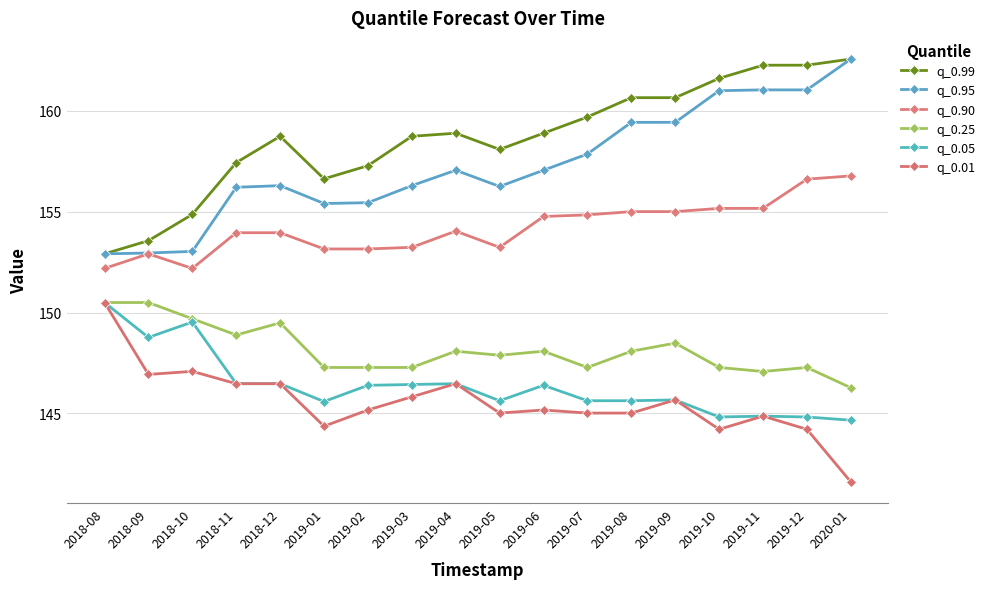

Read the q_0.99 value at 2019-03.

158.7